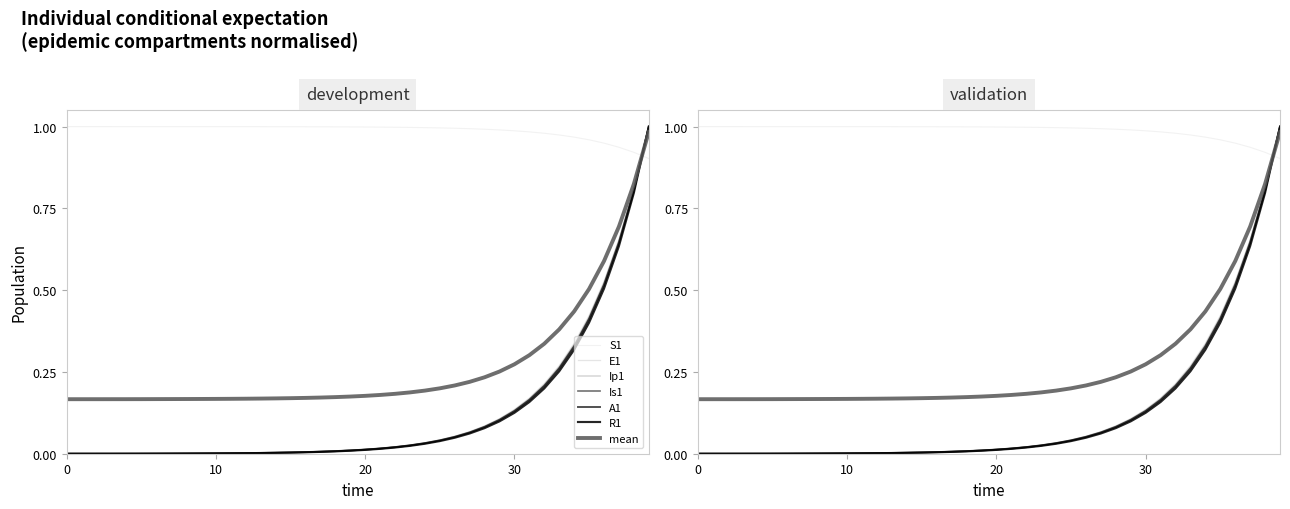

Which series has the largest range (max minus min)?

E1